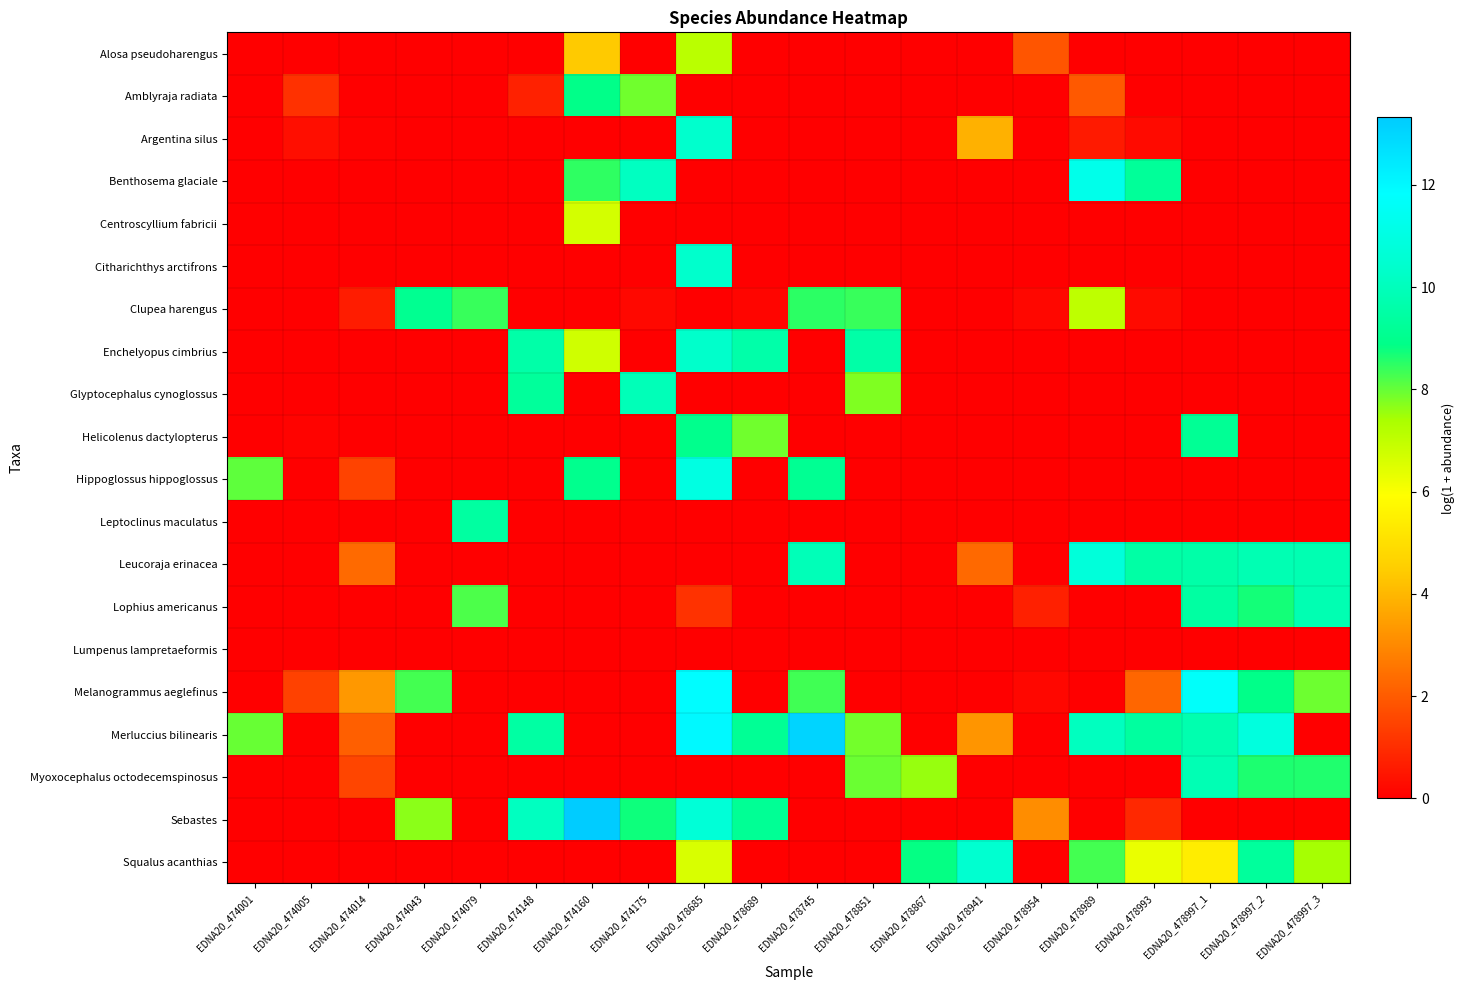

At how many categories does at least one series exceed 3?

19